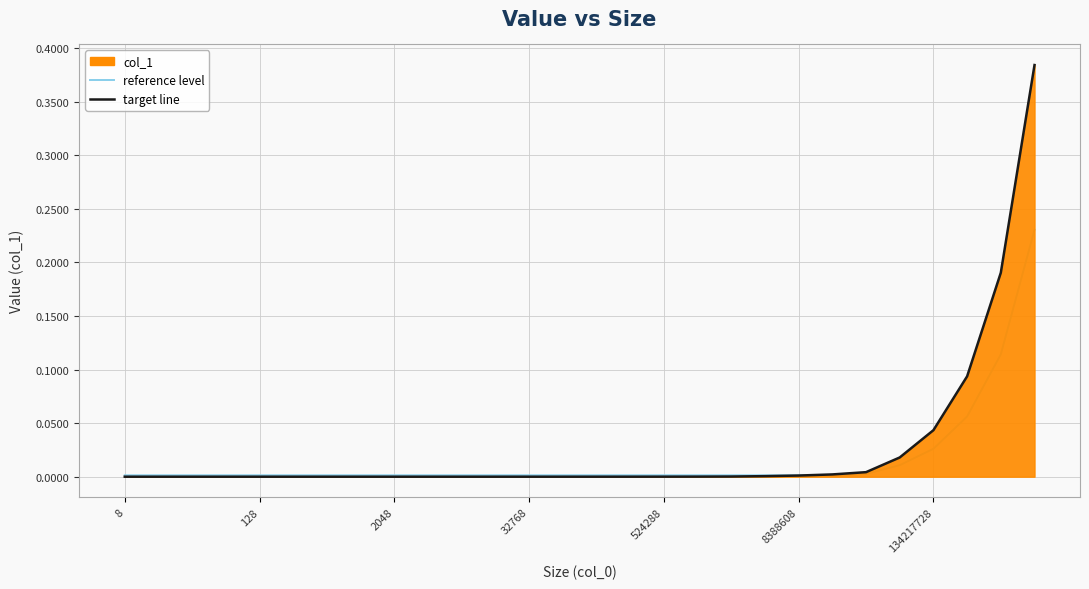

Does the chart have visible grid lines?

Yes